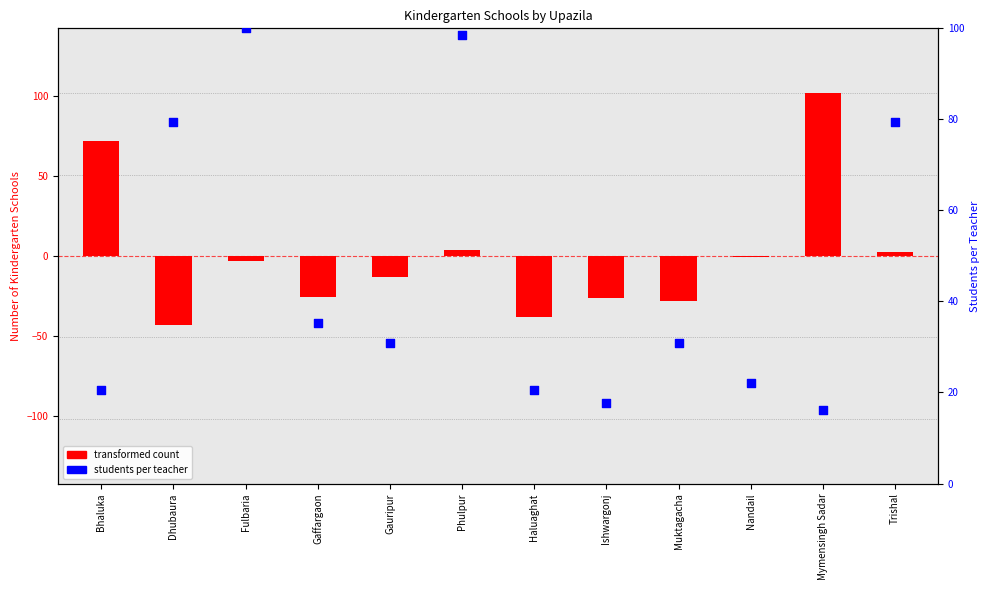

At which category is the sum across all series the highest?

Mymensingh Sadar